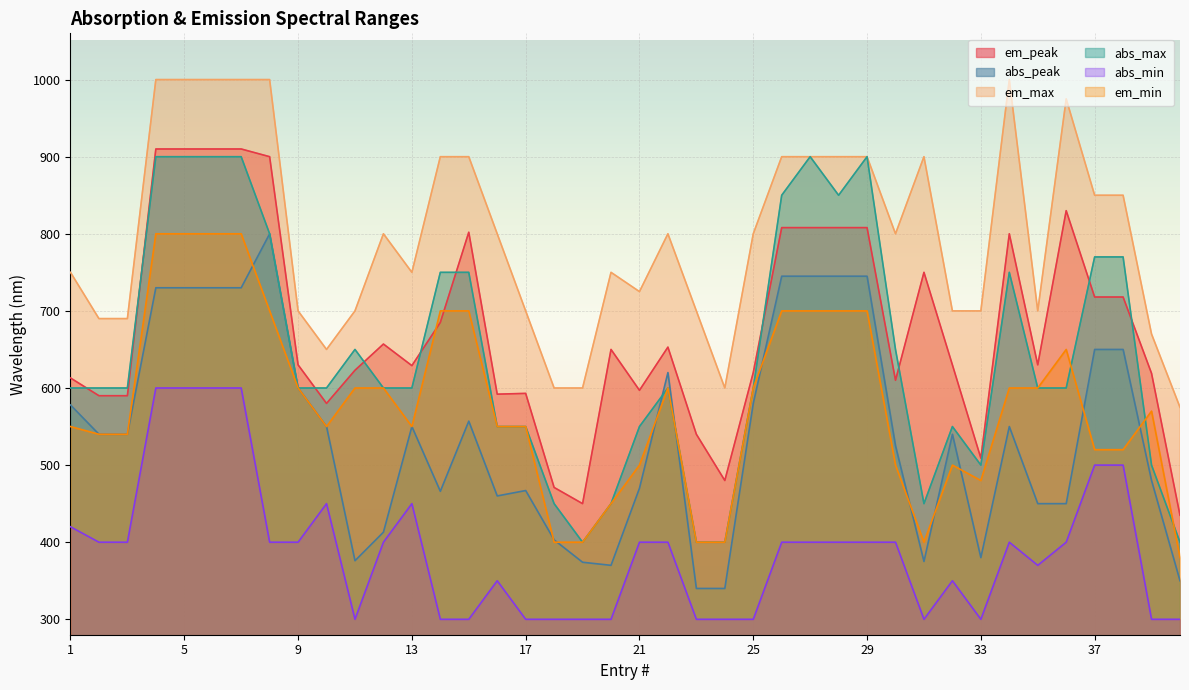

Is it true that em_peak equals 480 at 24?

True